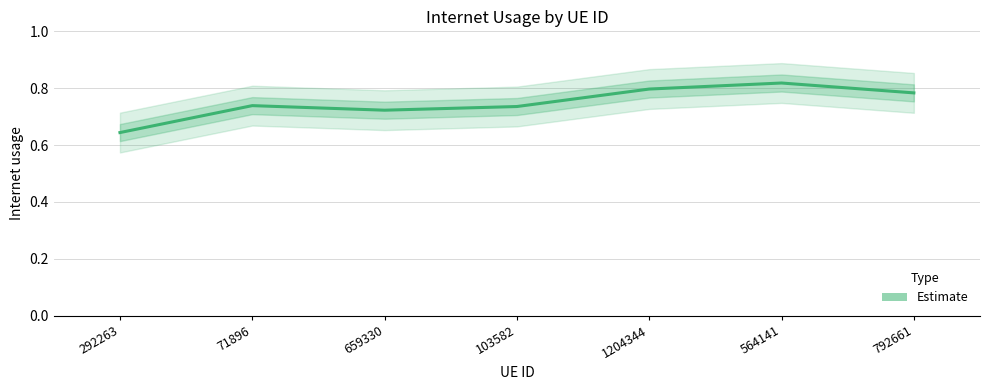

What is the label of the 5th point from the right?

659330